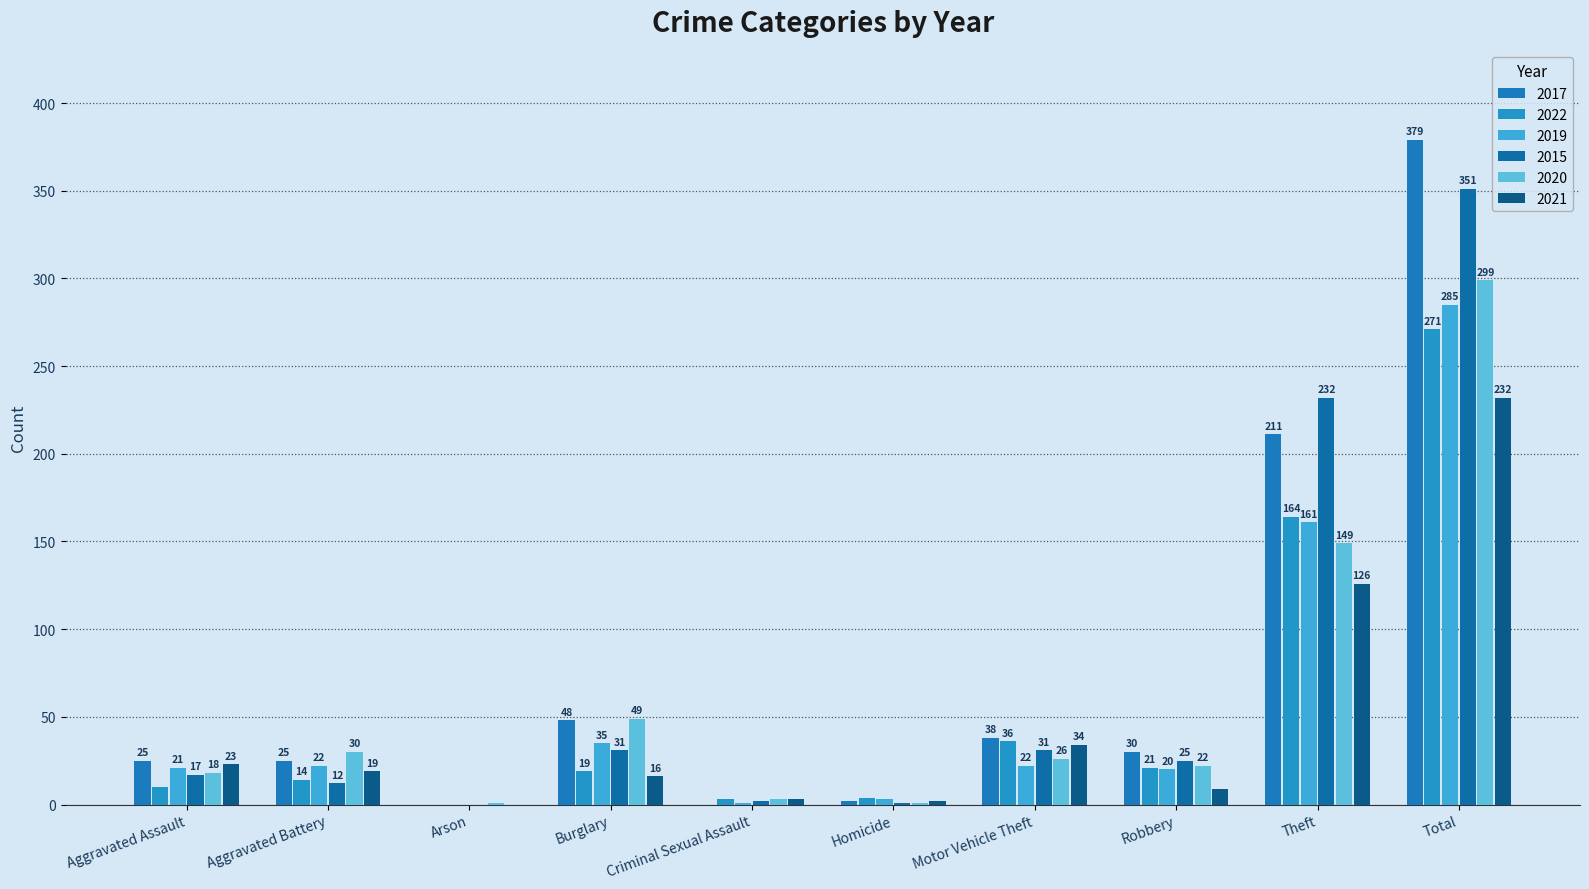

What is the average value of the 2017 series?

76